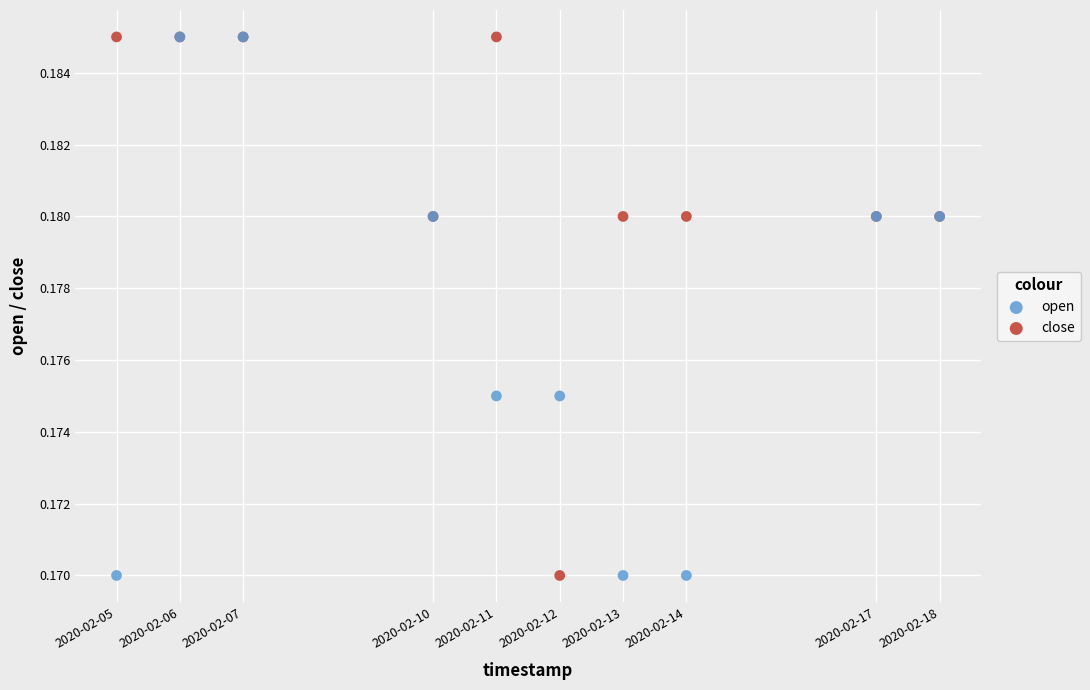

What are all the series names shown in the legend?

open, close